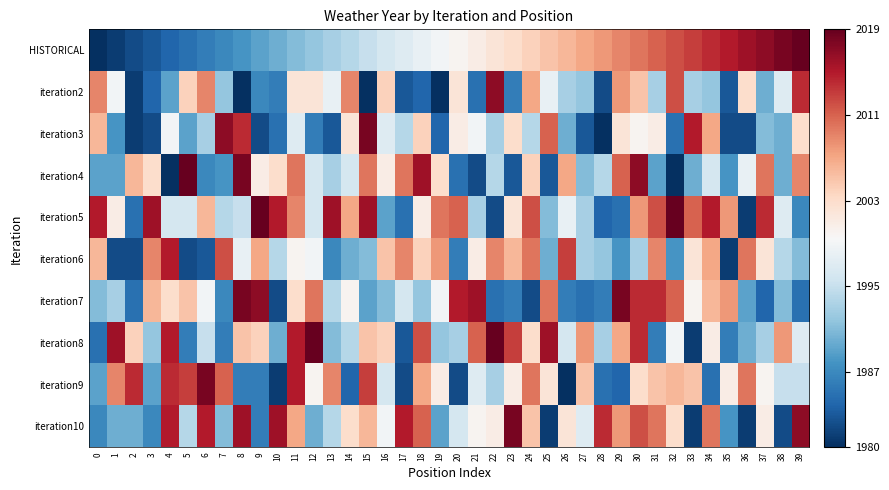

What is the difference between the highest and lowest values at 27?

25